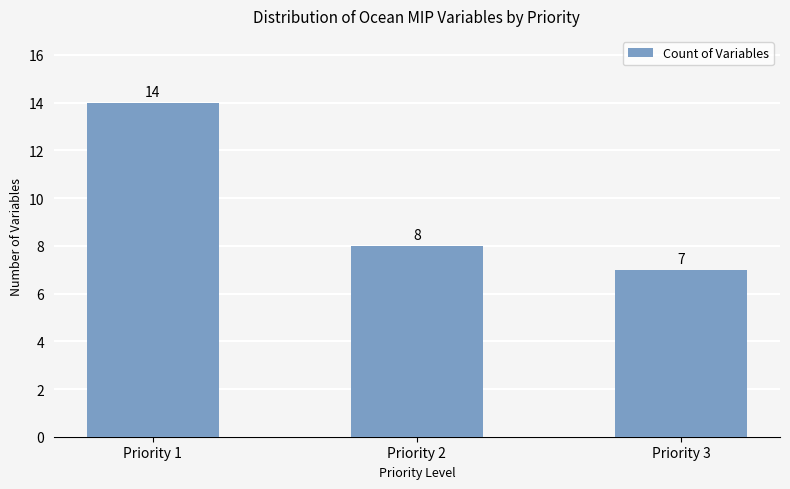

Is it true that the value at Priority 3 is 7?

True